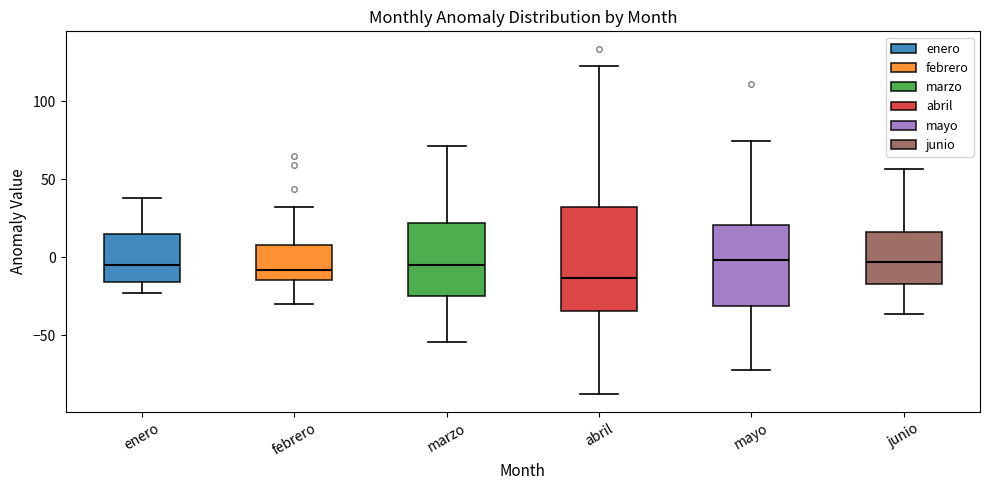

Reading left to right, transcribe this box plot: for each box, give where its median line is, the range the box spans, and where its two whiskers end, as read against the y-axis. The values are not printed on the chart, so give them approximately, as read against the axis.

enero: median -5, box -15 to 15, whiskers -25 to 40
febrero: median -10, box -15 to 10, whiskers -30 to 30
marzo: median -5, box -25 to 20, whiskers -55 to 70
abril: median -15, box -35 to 30, whiskers -90 to 125
mayo: median 0, box -30 to 20, whiskers -70 to 75
junio: median -5, box -15 to 15, whiskers -35 to 55